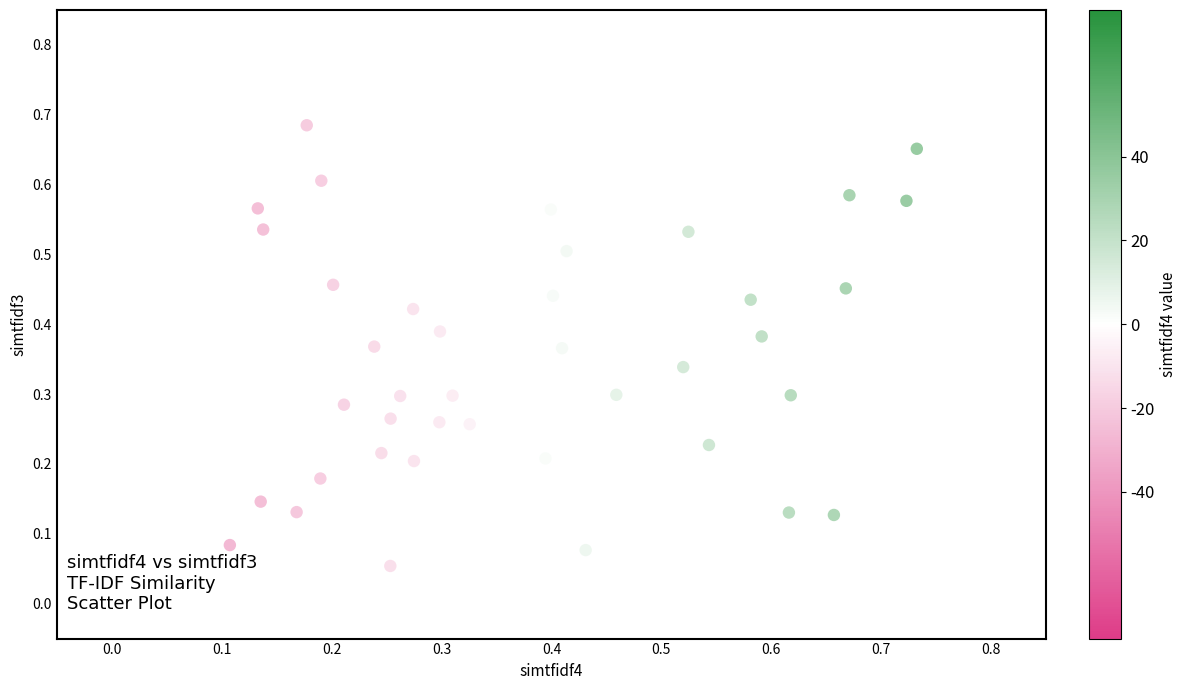

How many points are shown in the scatter plot?

40